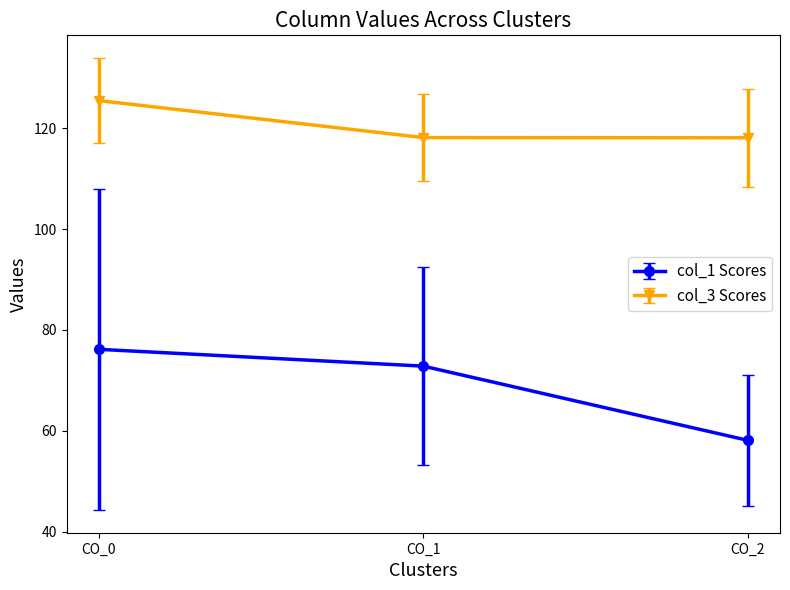

Which series has the largest range (max minus min)?

col_1 Scores